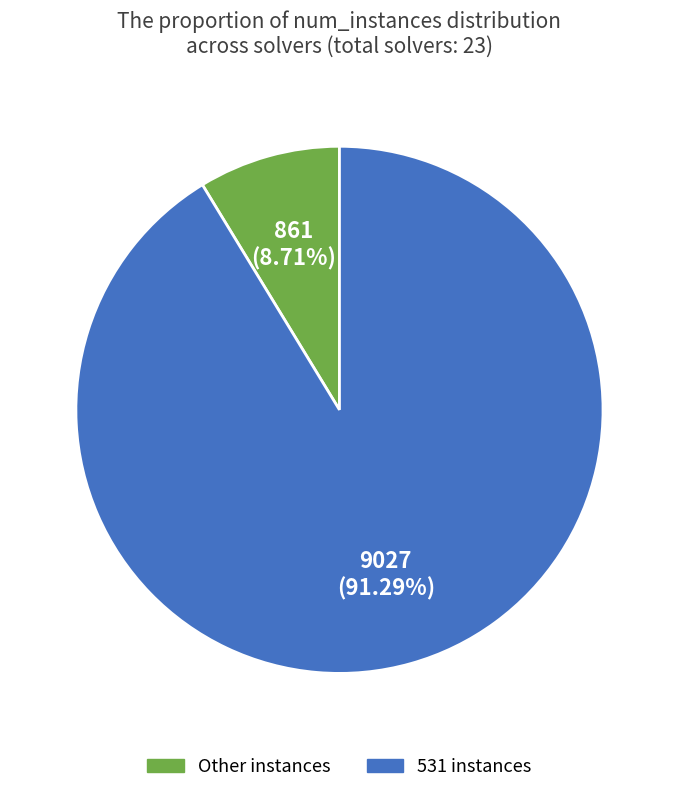

Is there any slice that represents more than half of the pie?

Yes